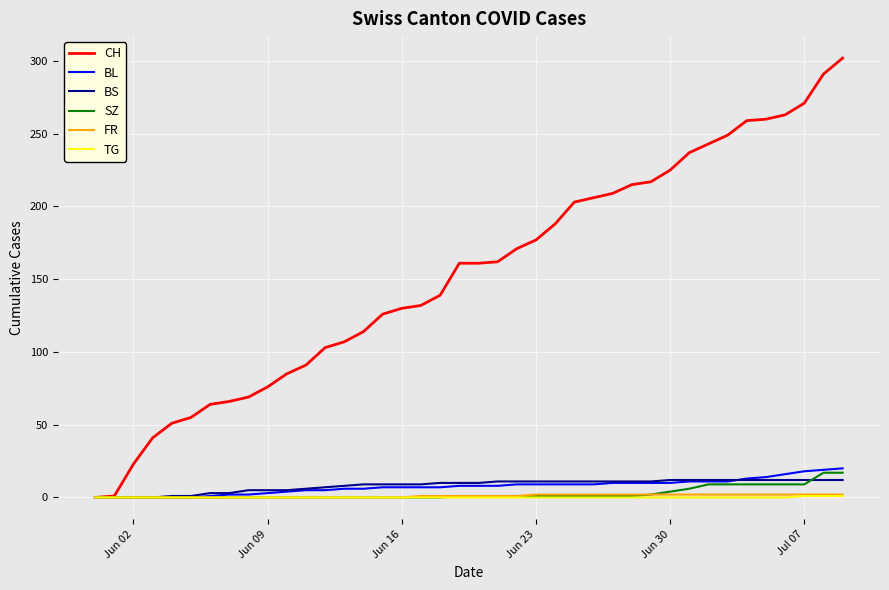

Which series has the largest total across all categories?

CH